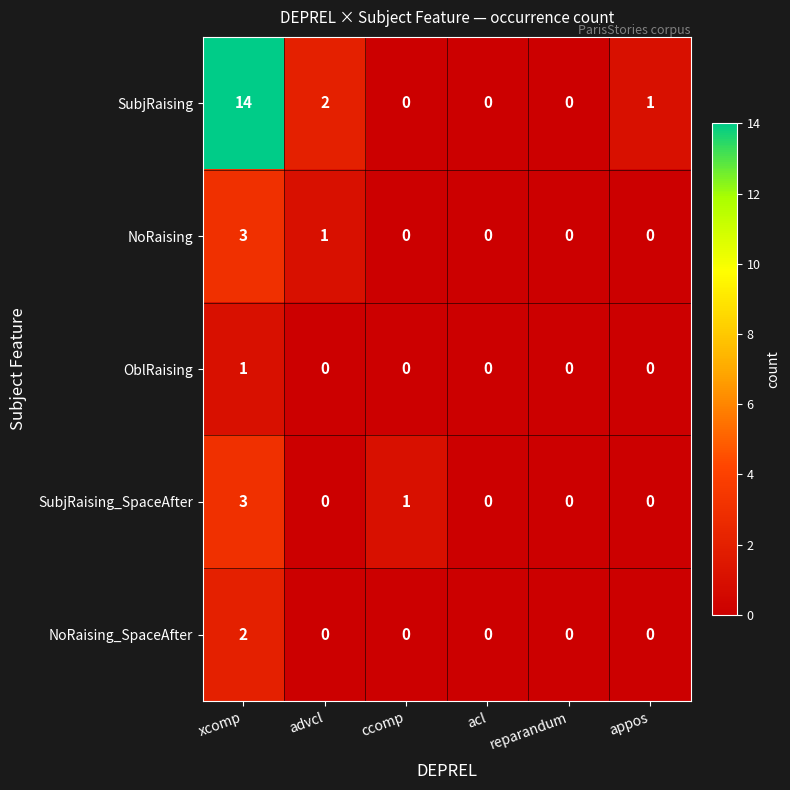

Which label corresponds to the largest value in the chart?

xcomp